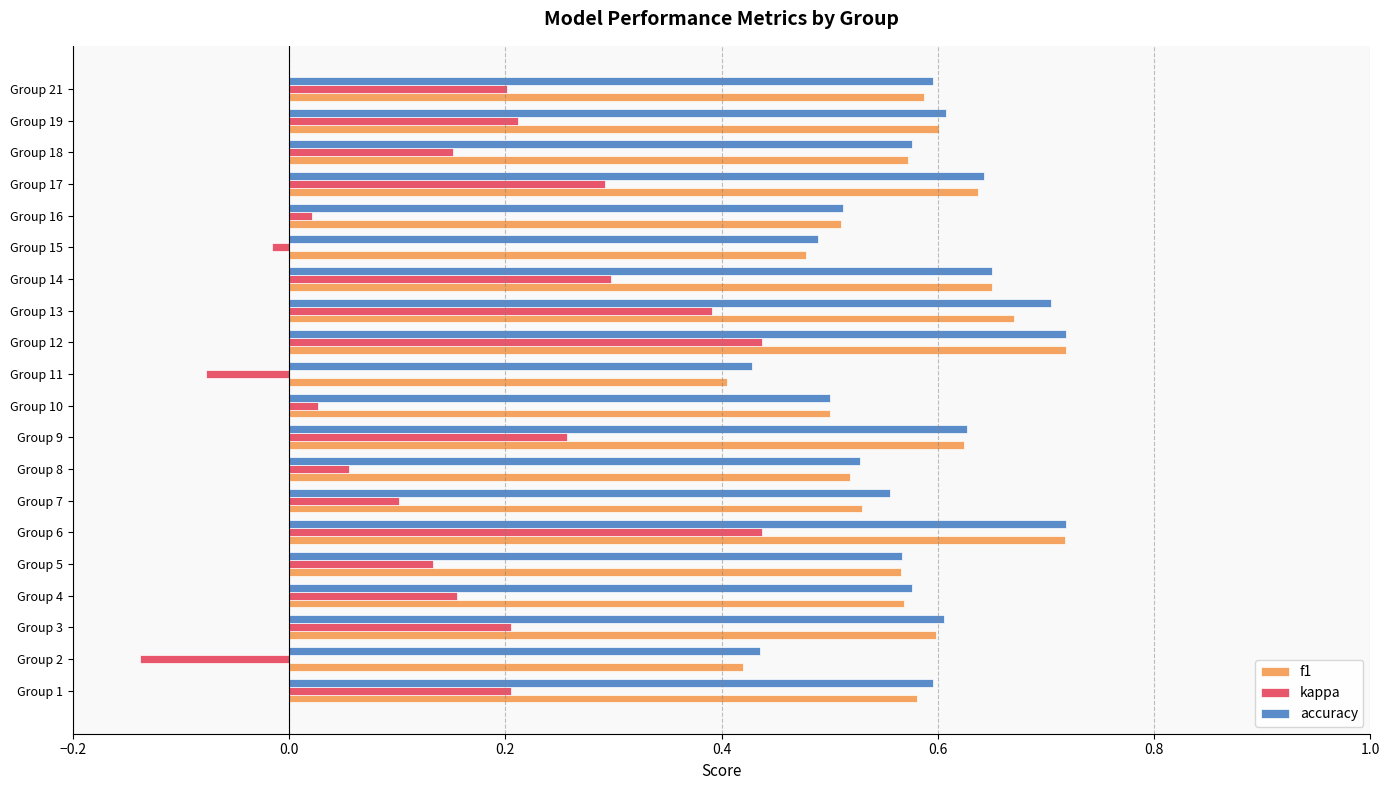

Is it true that kappa equals 0.4 at Group 6?

True